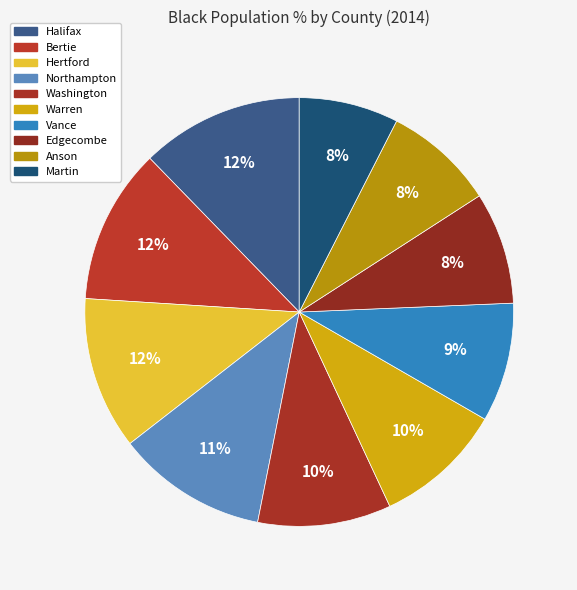

Between Hertford and Anson, which is larger?

Hertford